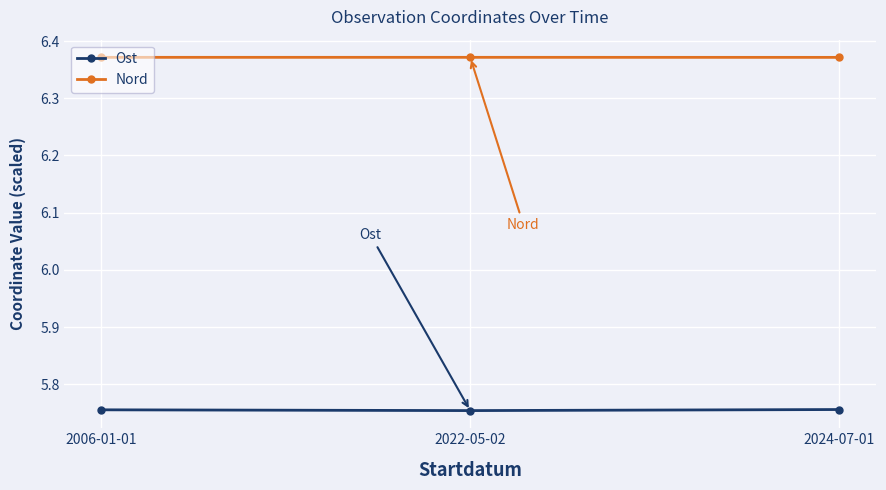

Is this an area chart (filled region under the line)?

No